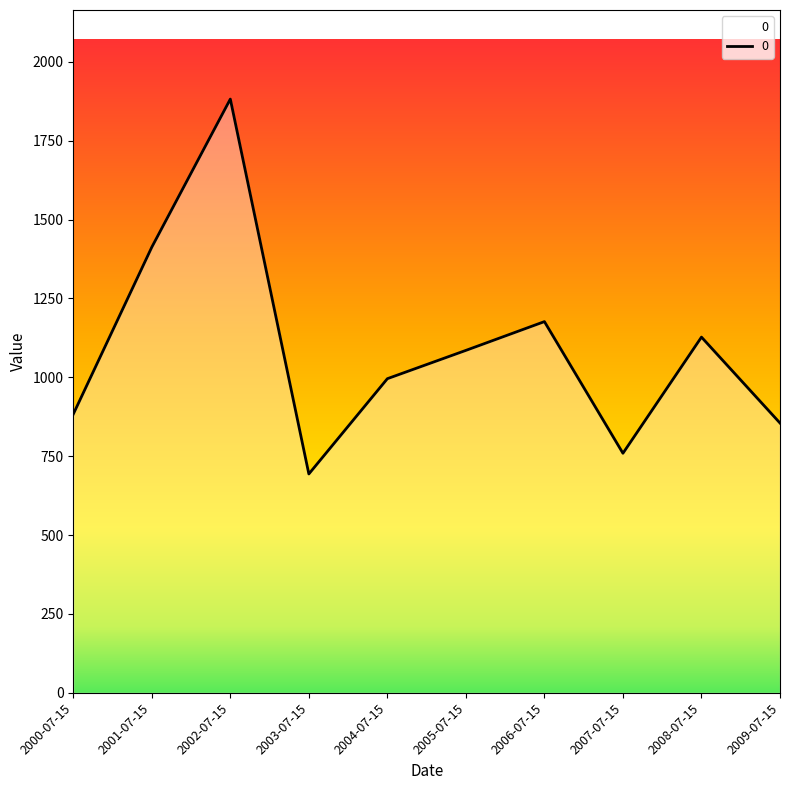

At which label is the value closest to 1287?

2006-07-15